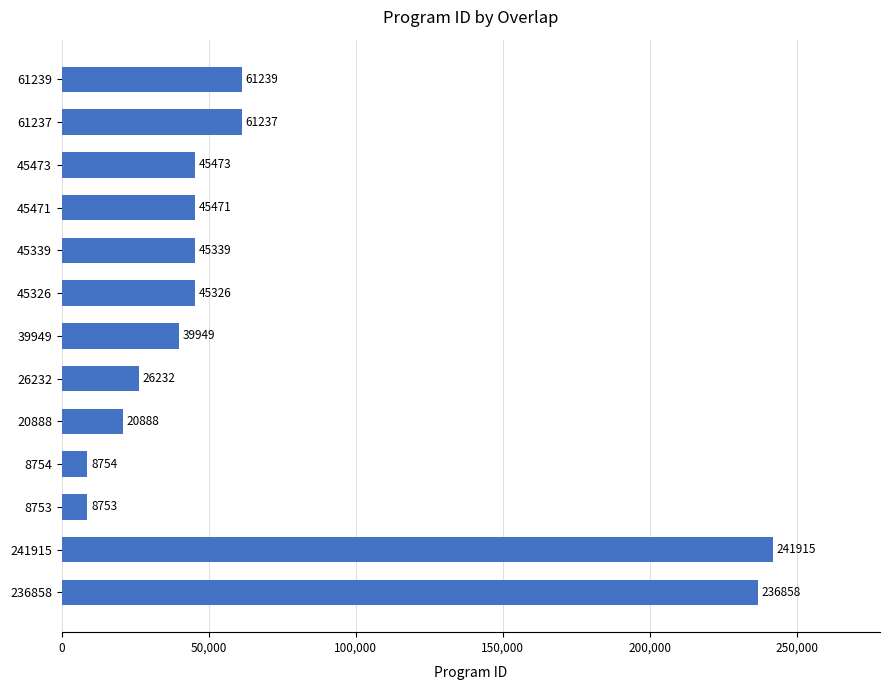

Which label corresponds to the largest value in the chart?

241915